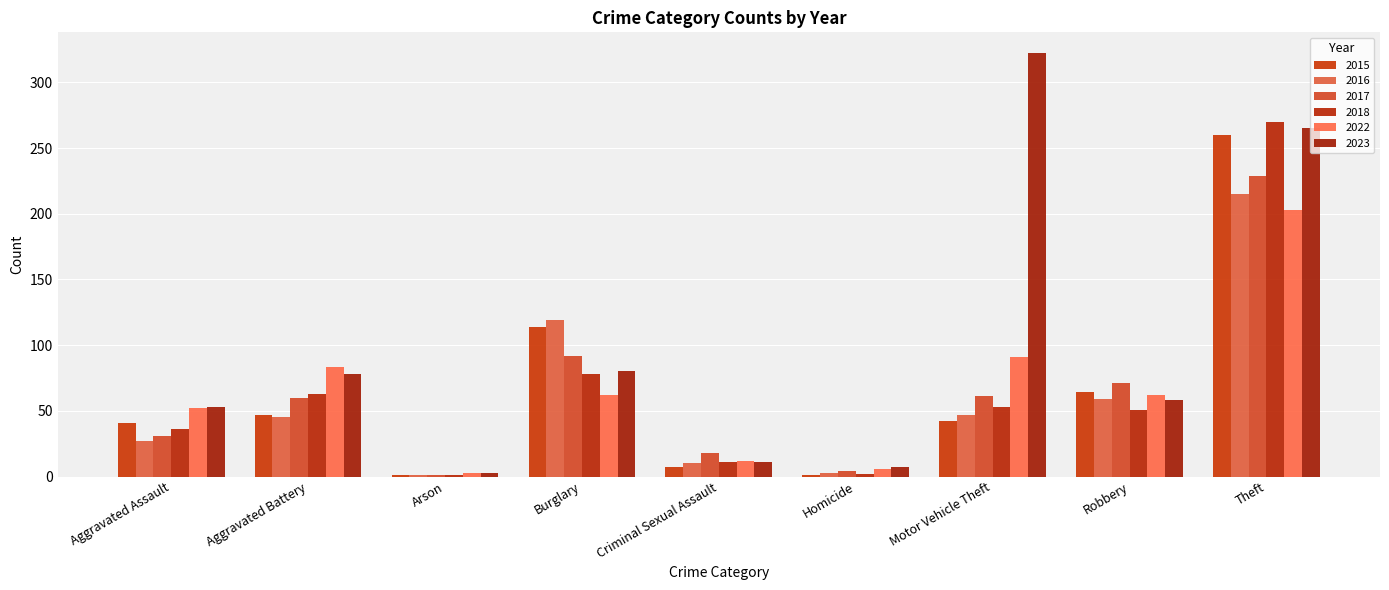

Reading left to right, what are all the values shown in this chart?

2015: Aggravated Assault=41	Aggravated Battery=47	Arson=1	Burglary=114	Criminal Sexual Assault=7	Homicide=1	Motor Vehicle Theft=42	Robbery=64	Theft=260
2016: Aggravated Assault=27	Aggravated Battery=45	Arson=1	Burglary=119	Criminal Sexual Assault=10	Homicide=3	Motor Vehicle Theft=47	Robbery=59	Theft=215
2017: Aggravated Assault=31	Aggravated Battery=60	Arson=1	Burglary=92	Criminal Sexual Assault=18	Homicide=4	Motor Vehicle Theft=61	Robbery=71	Theft=229
2018: Aggravated Assault=36	Aggravated Battery=63	Arson=1	Burglary=78	Criminal Sexual Assault=11	Homicide=2	Motor Vehicle Theft=53	Robbery=51	Theft=270
2022: Aggravated Assault=52	Aggravated Battery=83	Arson=3	Burglary=62	Criminal Sexual Assault=12	Homicide=6	Motor Vehicle Theft=91	Robbery=62	Theft=203
2023: Aggravated Assault=53	Aggravated Battery=78	Arson=3	Burglary=80	Criminal Sexual Assault=11	Homicide=7	Motor Vehicle Theft=322	Robbery=58	Theft=265